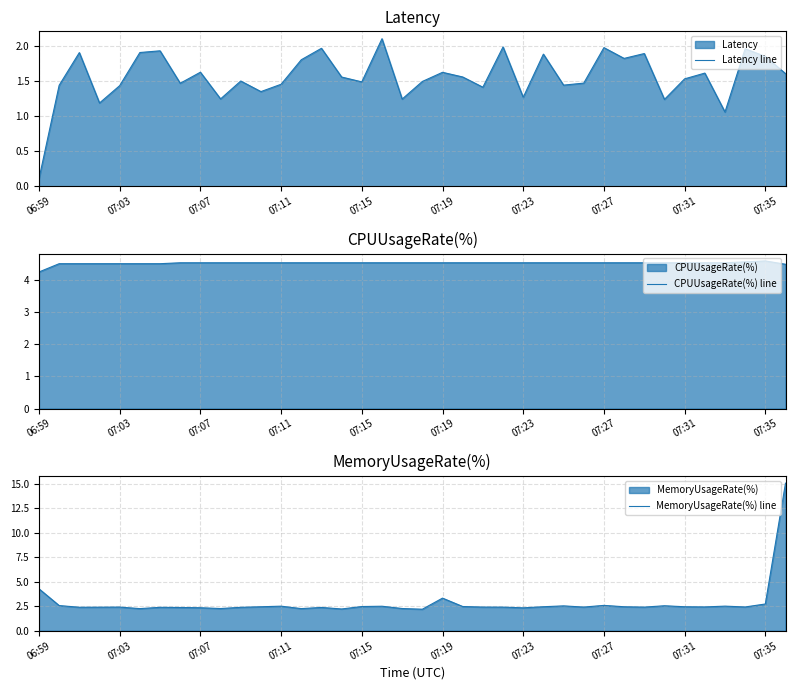

What is the value of the MemoryUsageRate(%) line point at the 11th from the left?

2.4